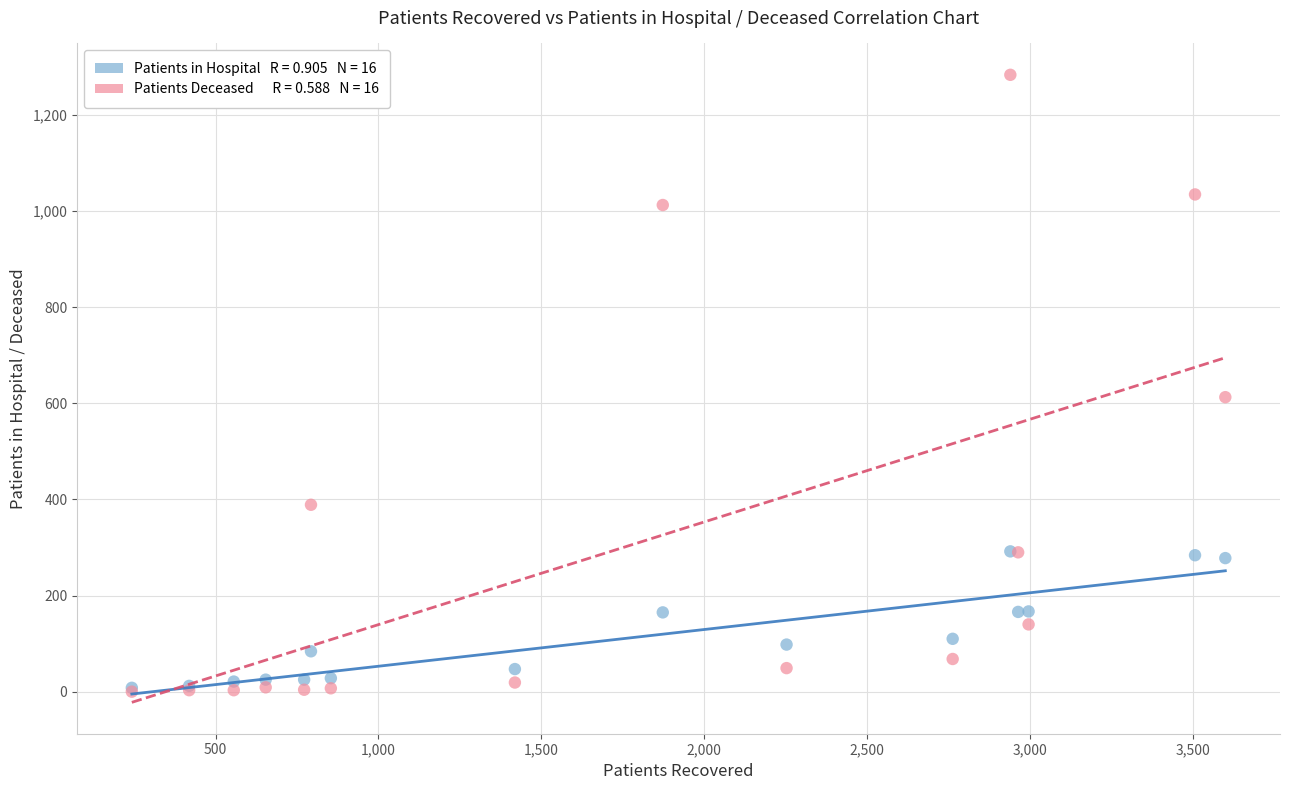

Across all series, what Y value is closest to 642?

613